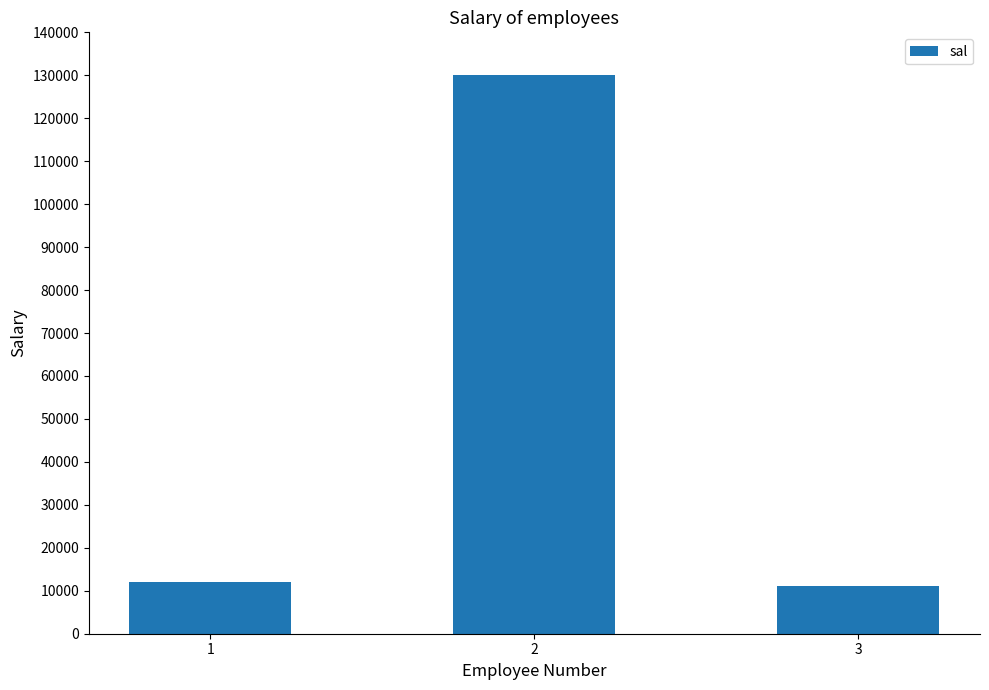

What is the minimum value shown in the chart?

11000